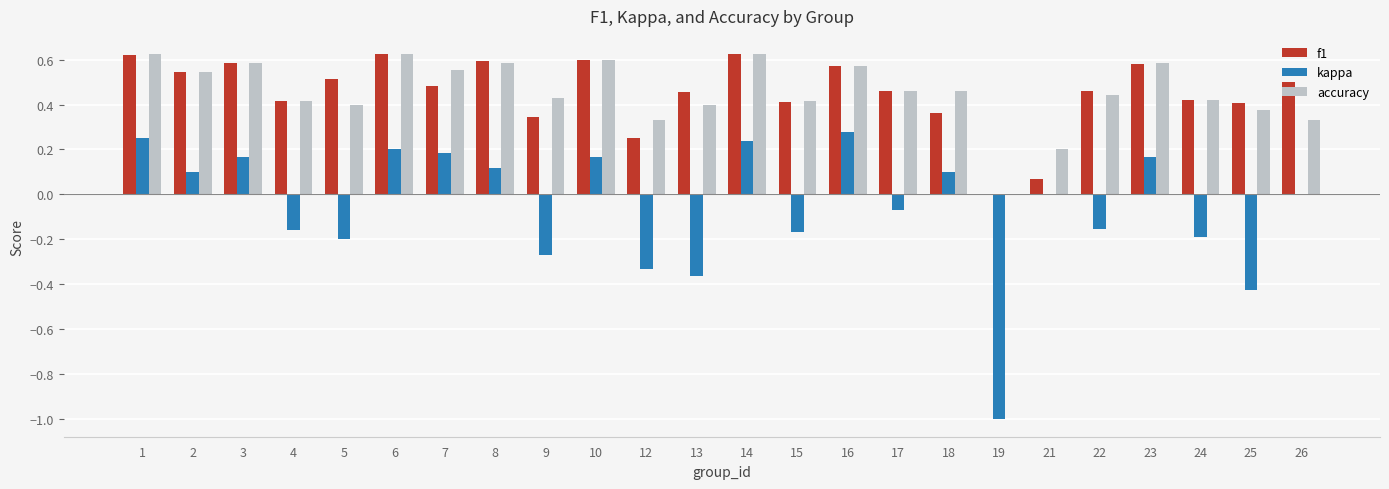

The value of accuracy at 24 is 0.1. True or false?

False